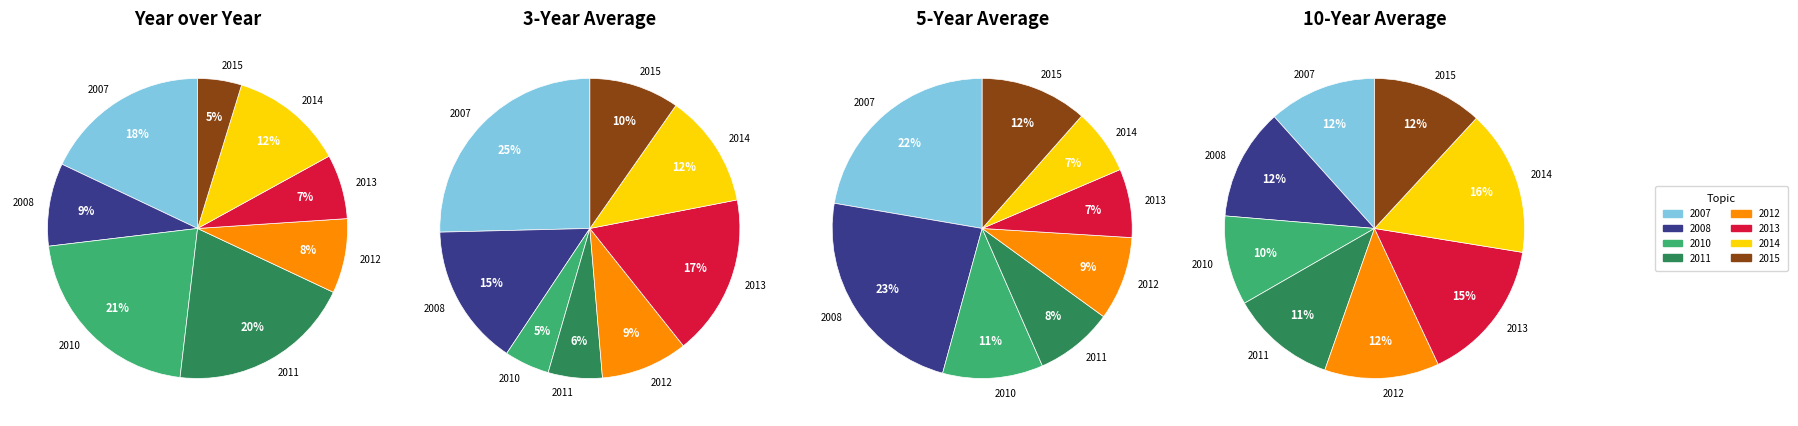

Which series has the largest range (max minus min)?

3-Year Average